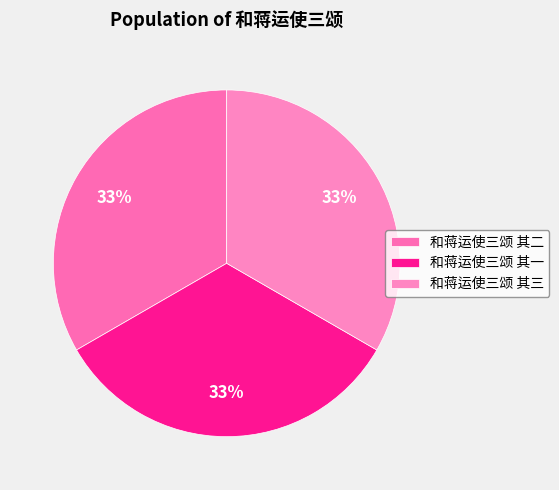

What percentage is the 和蒋运使三颂 其二 slice, to the nearest percent?

33%